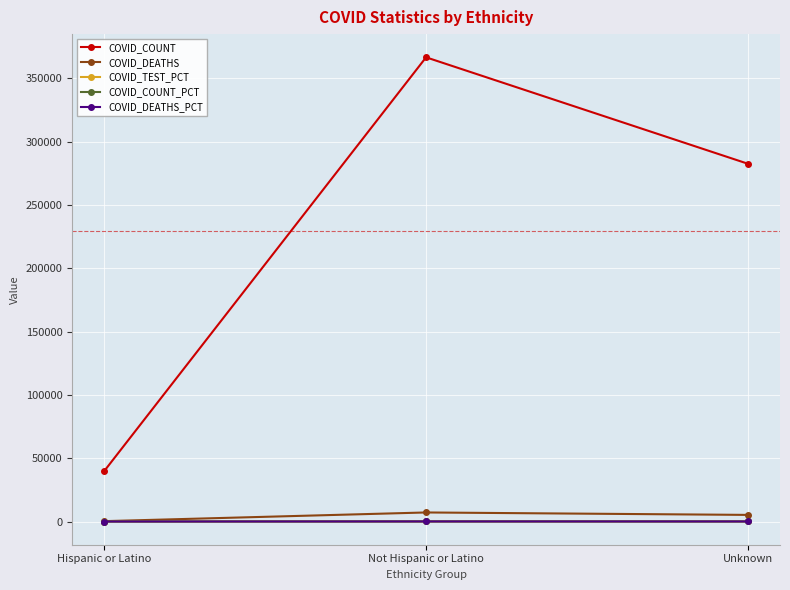

What is the maximum value for COVID_DEATHS?

7148.0